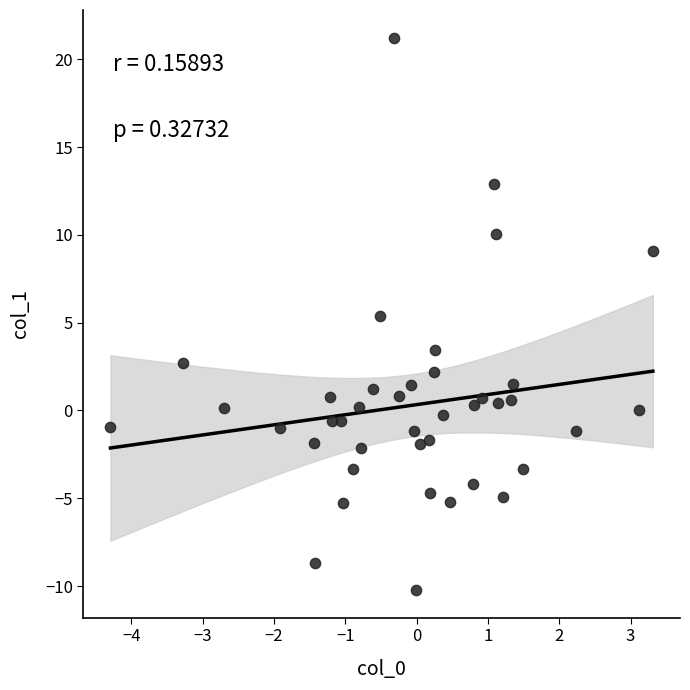

What Y value in the scatter plot is closest to 5?

5.4